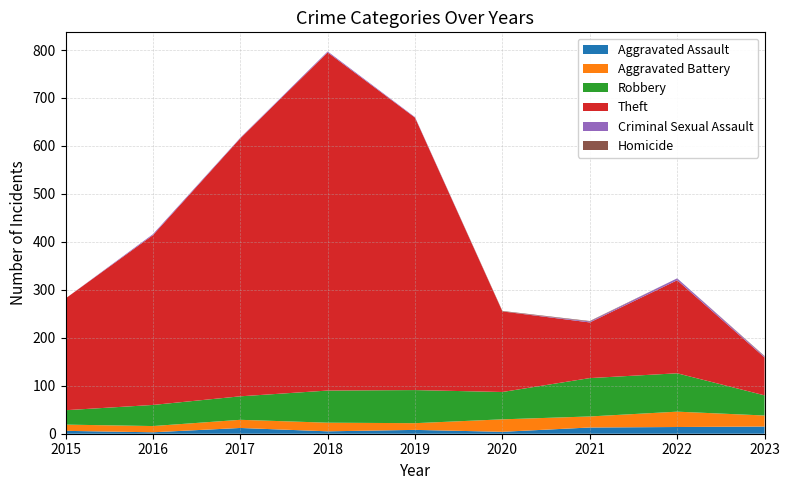

Reading left to right, list all the values displayed in this chart.

Aggravated Assault: 6	3	12	5	8	4	13	14	15
Aggravated Battery: 13	13	17	18	14	26	23	32	23
Robbery: 30	44	49	67	69	57	80	80	42
Theft: 233	354	538	705	568	168	116	194	79
Criminal Sexual Assault: 0	2	1	2	1	0	2	4	2
Homicide: 0	0	0	0	0	1	1	0	1